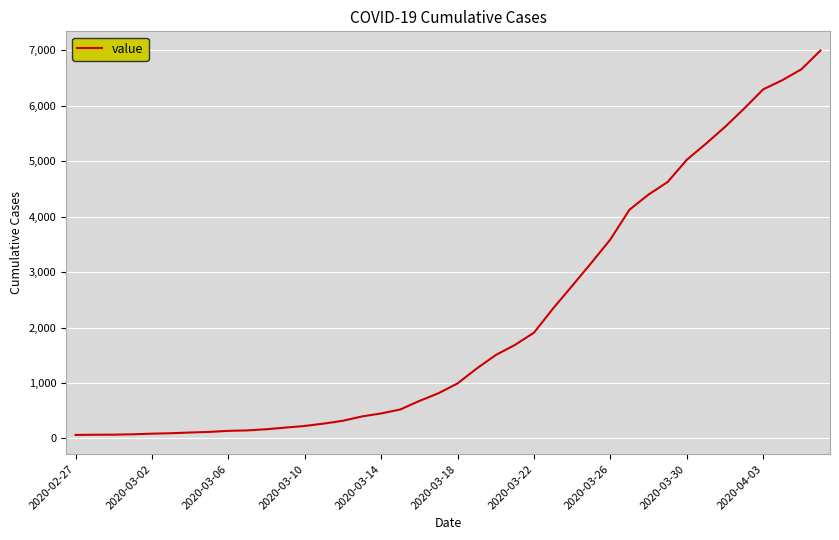

What is the greatest value displayed?

6995